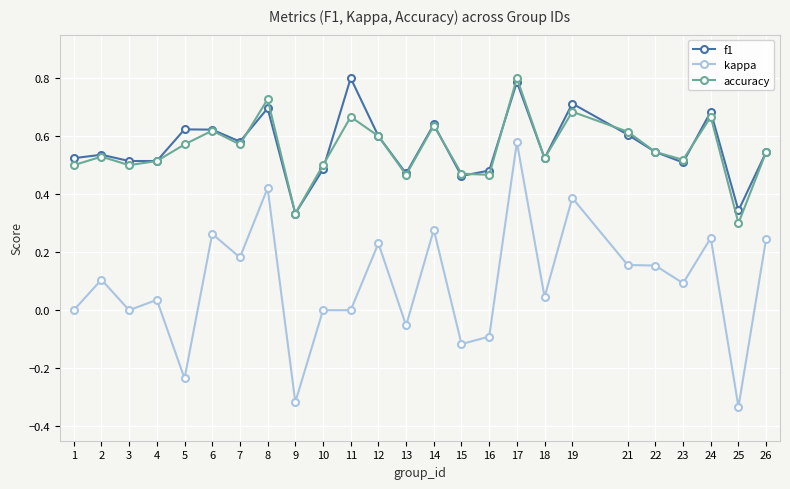

True or false: accuracy has more than 1 interior local peaks.

True